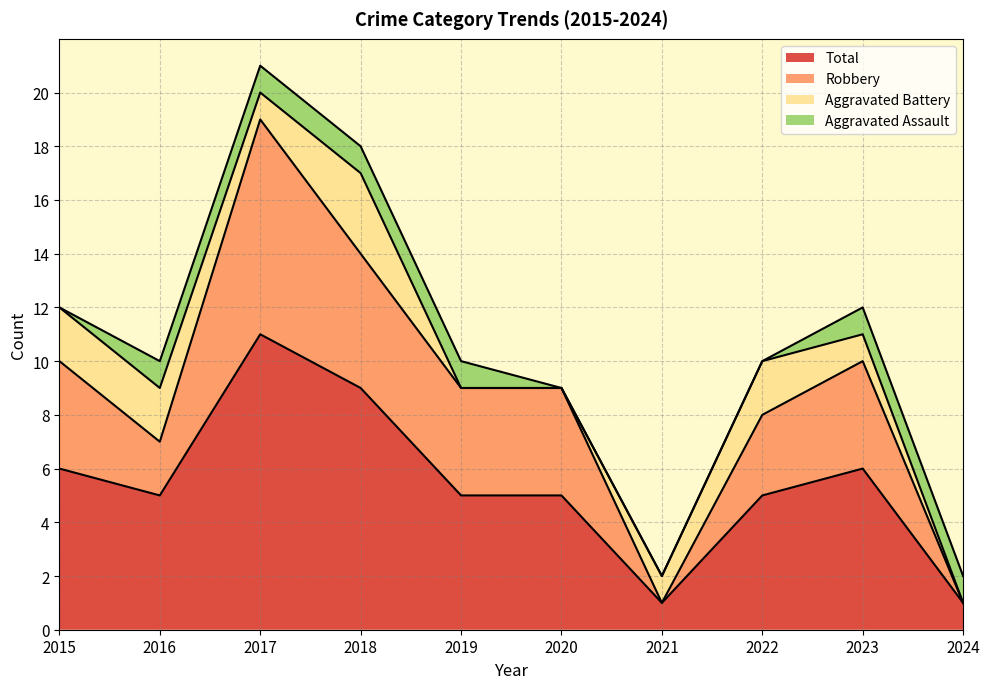

What is the average value of the Robbery series?

9